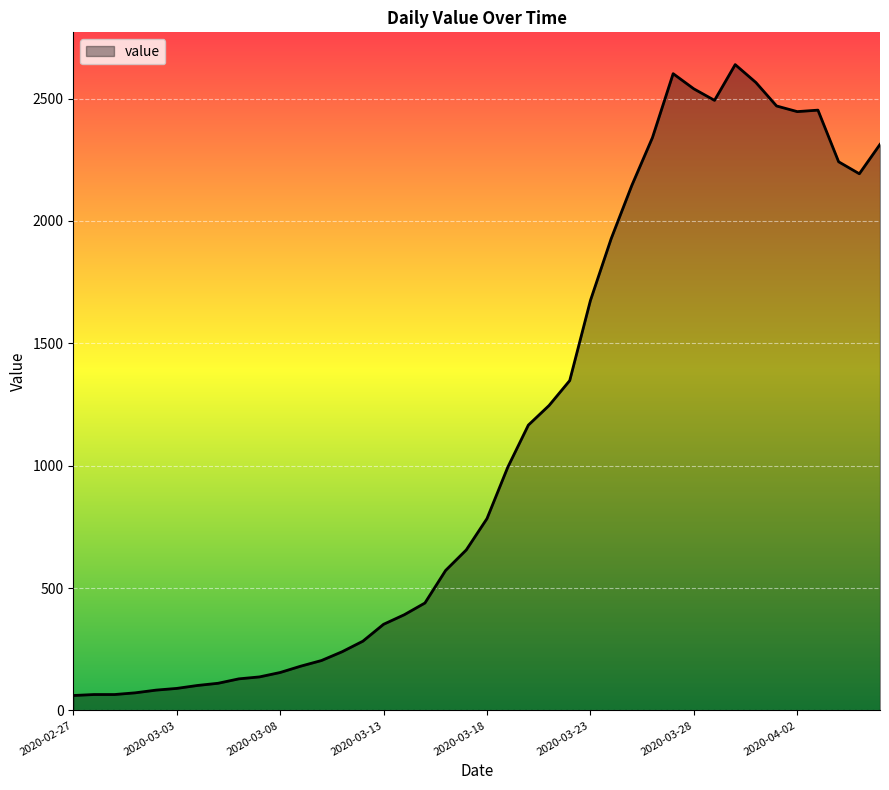

What is the difference between the second highest and second lowest values?

2537